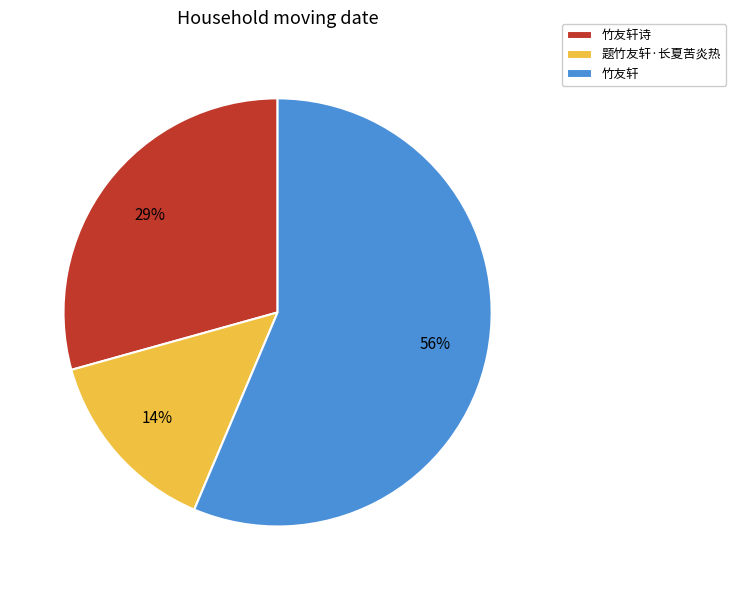

What percentage is the 题竹友轩·长夏苦炎热 slice, to the nearest percent?

14%